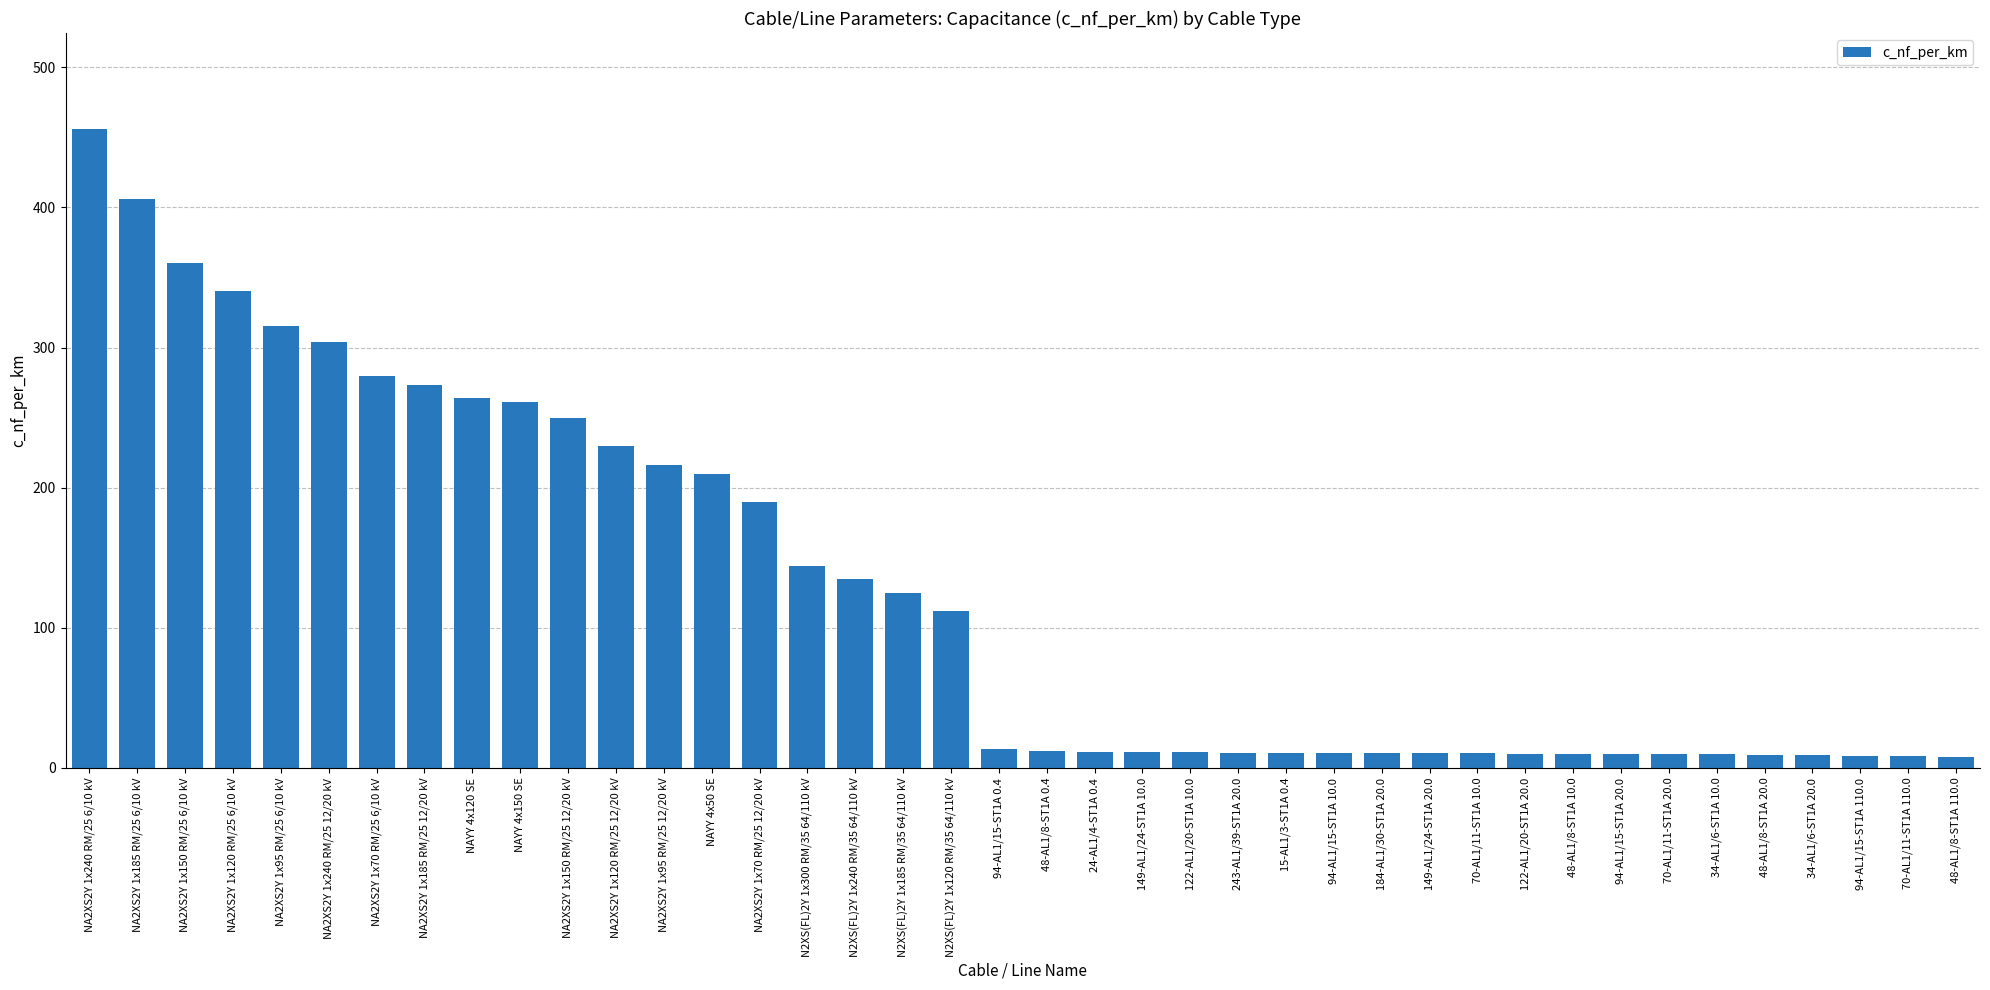

What is the average value?

127.2